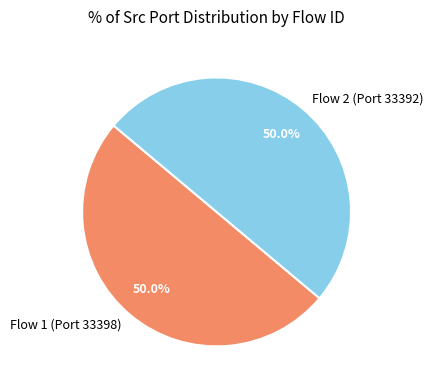

Combined, do Flow 1 (Port 33398) and Flow 2 (Port 33392) account for over 50%?

Yes